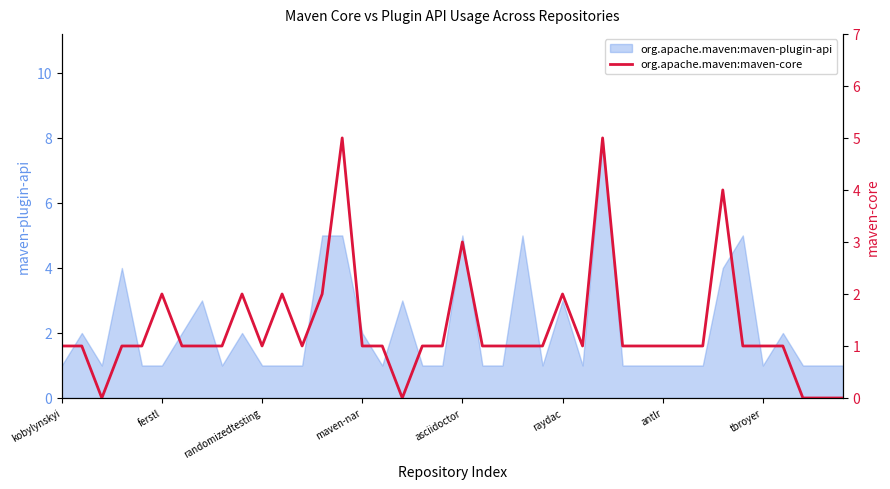

How many lines are shown in the chart?

1